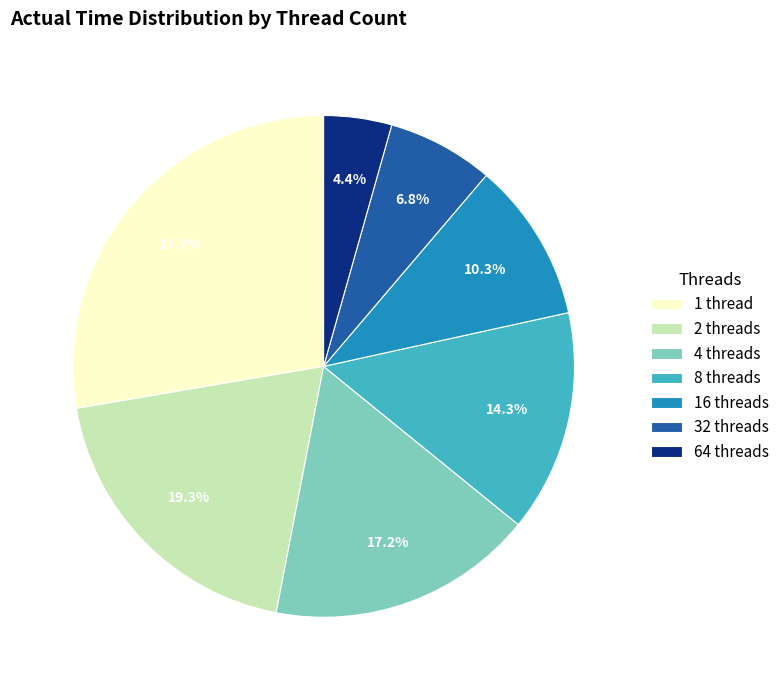

How many slices are in this pie chart?

7